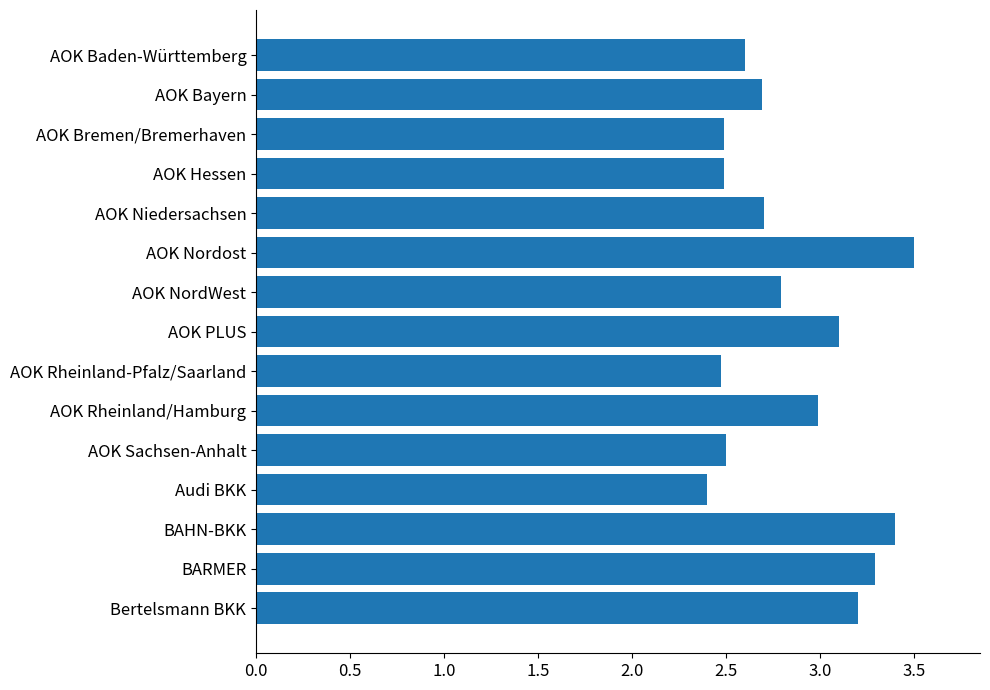

What position from the bottom is AOK Bayern?

14